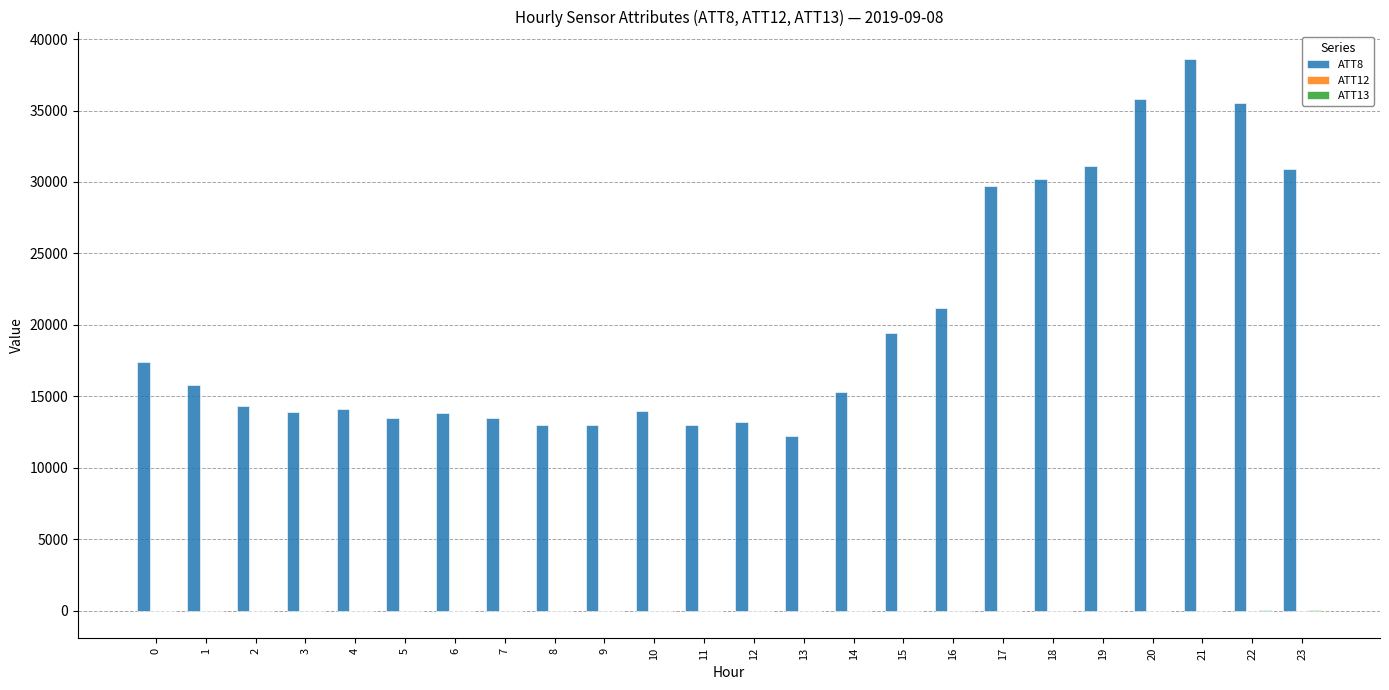

How many data points does each series have?

24